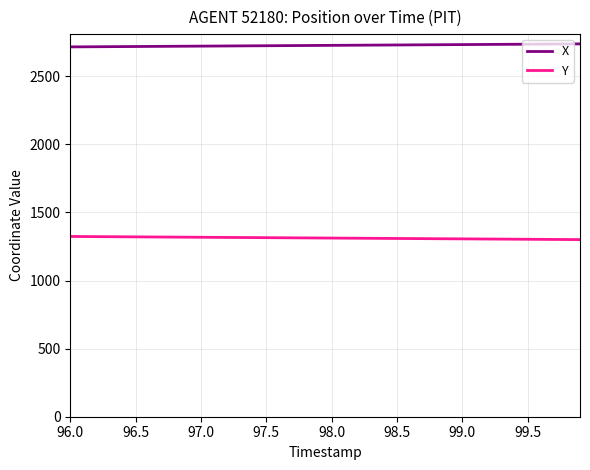

True or false: X and Y intersect in this chart.

False